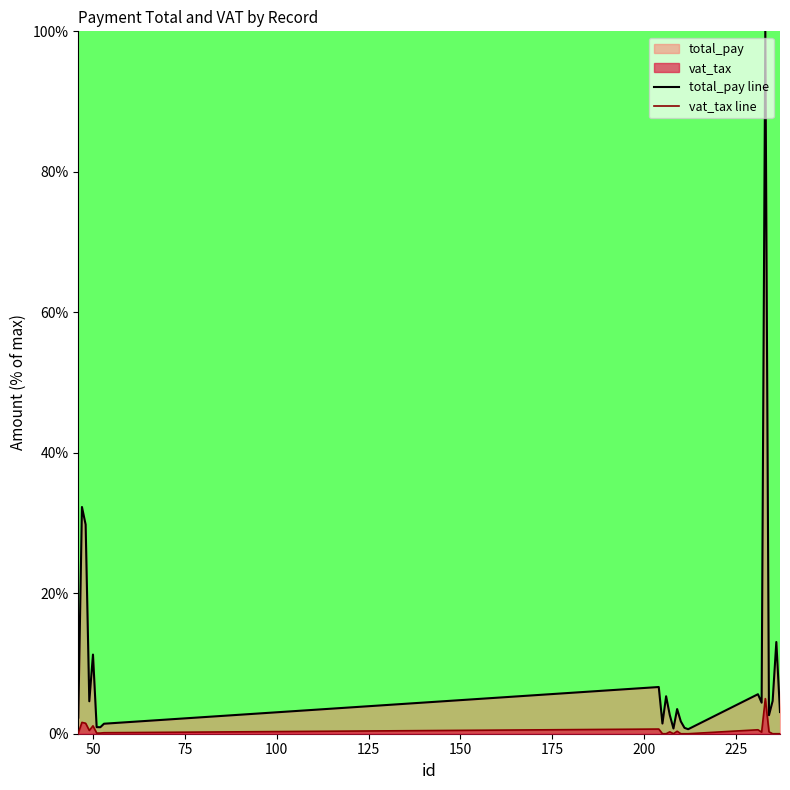

Which series has the largest total across all categories?

total_pay line